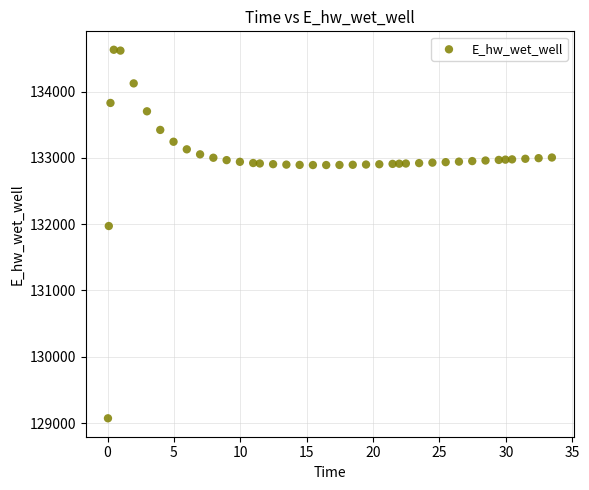

What is the range of X values (max minus min)?

33.4